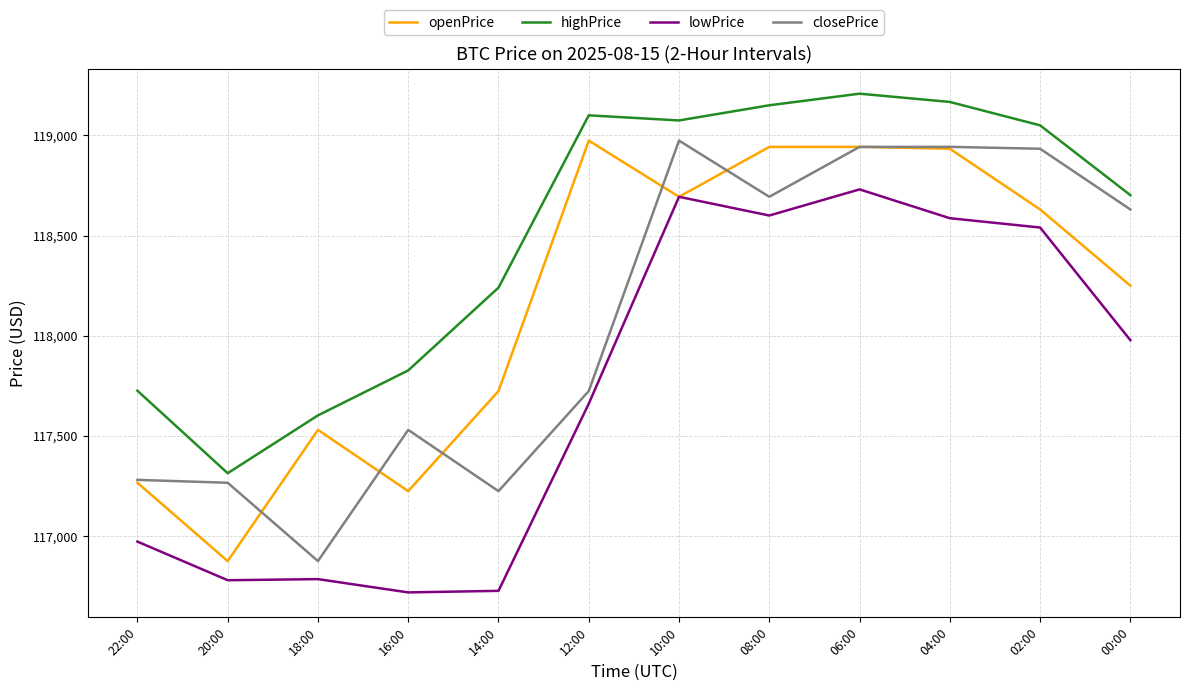

At how many categories does at least one series exceed 118322?

7